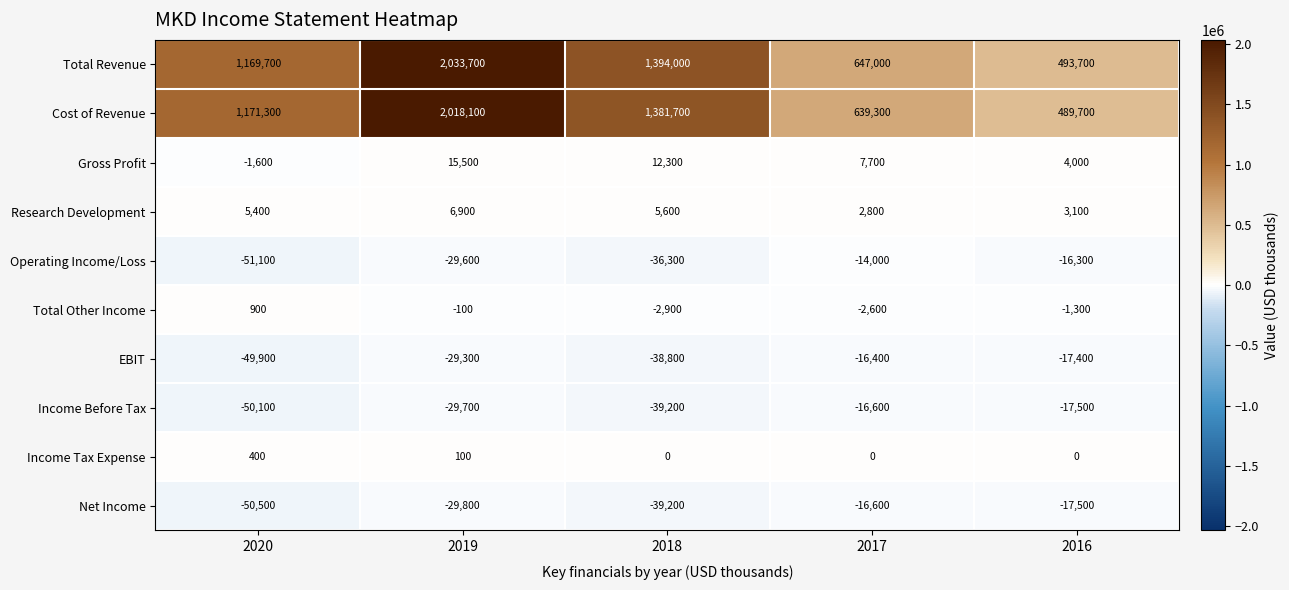

What is the sum of the Cost of Revenue values at 2017 and 2020?

1810600